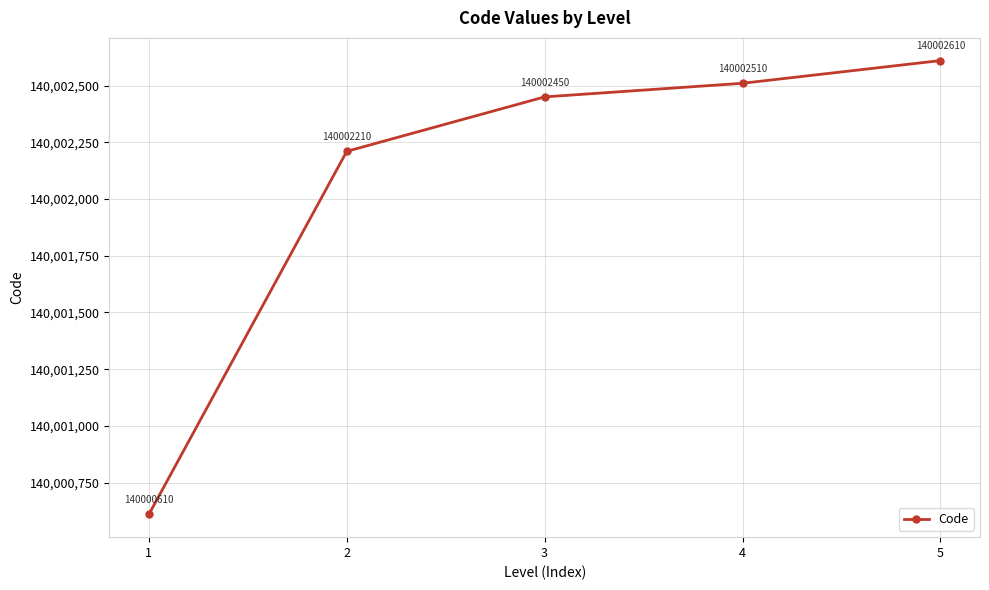

Reading left to right, list all the values displayed in this chart.

140000610	140002210	140002450	140002510	140002610